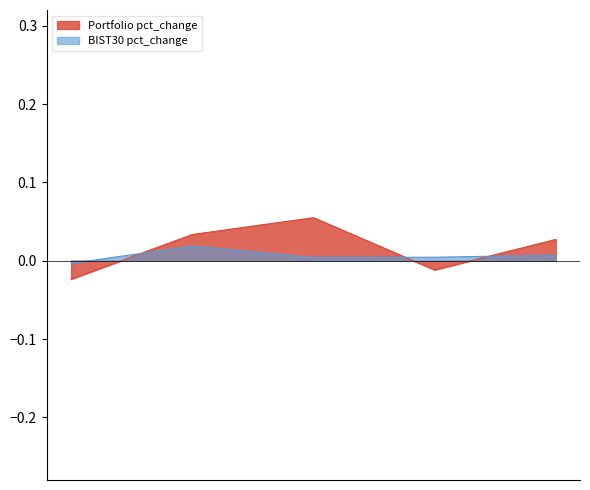

What are all the series names shown in the legend?

Portfolio pct_change, BIST30 pct_change